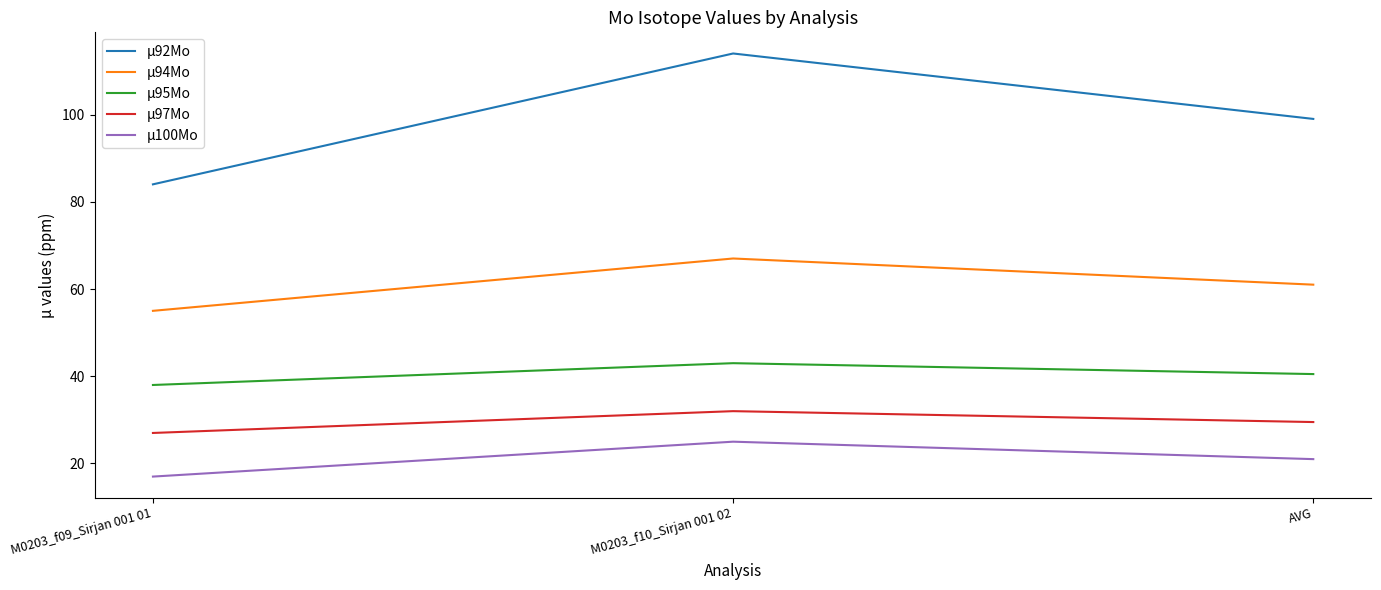

What is the difference between the highest and lowest values at M0203_f09_Sirjan 001 01?

67.0